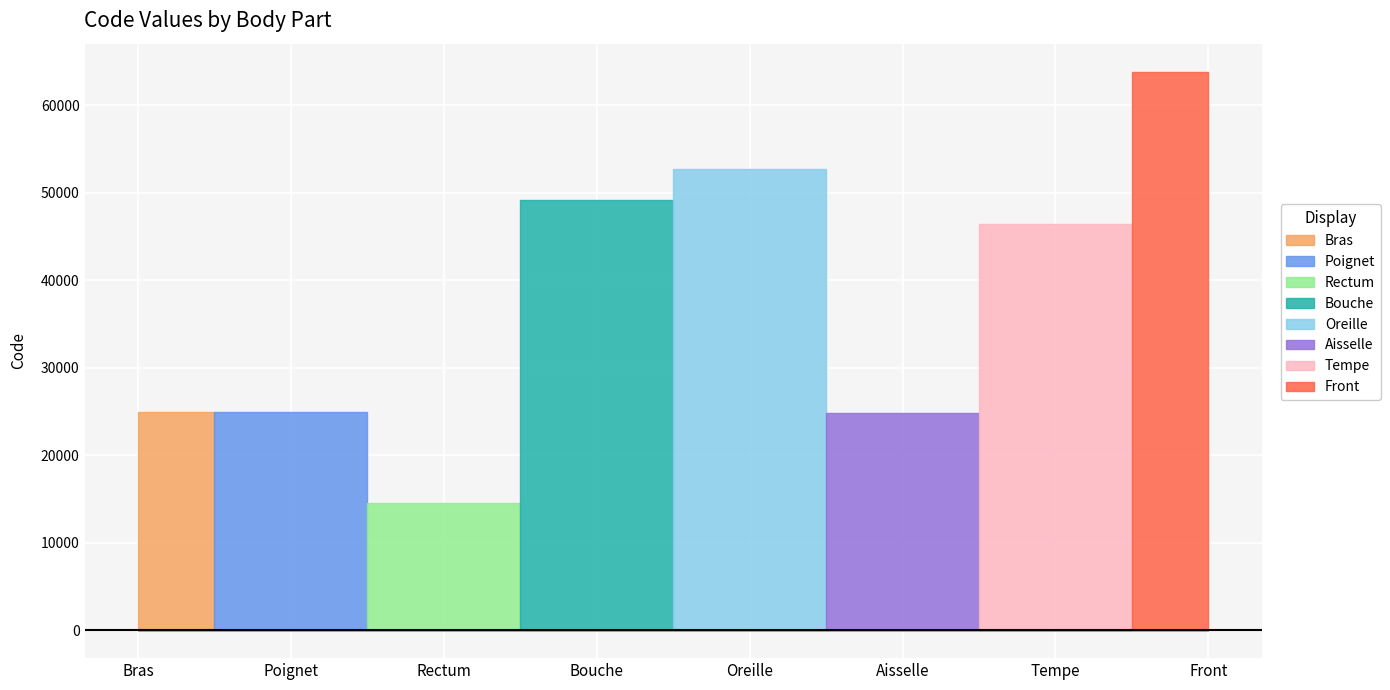

Rank the categories by value from lowest to highest.

Rectum, Aisselle, Bras, Poignet, Tempe, Bouche, Oreille, Front